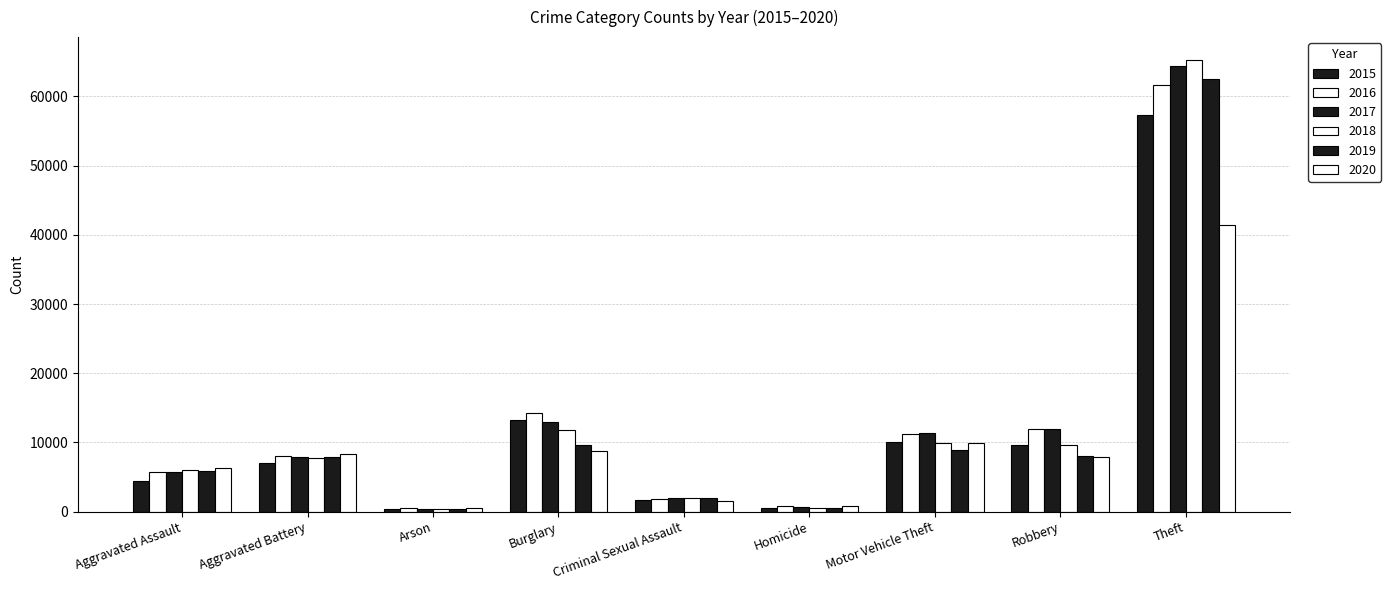

What is the label of the 9th bar from the right?

Aggravated Assault